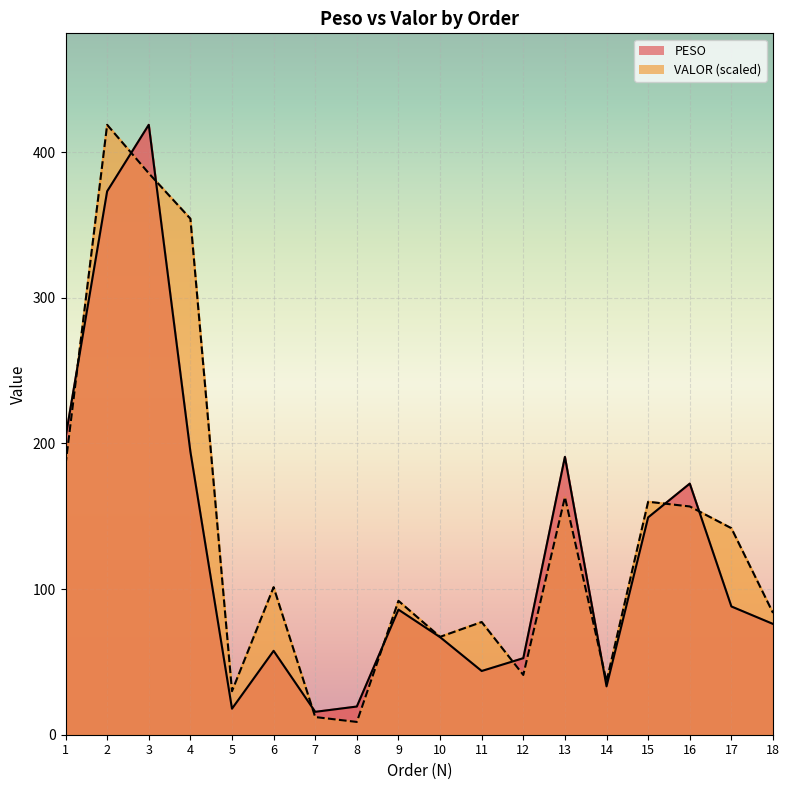

How many intersections are there between PESO and VALOR?

9